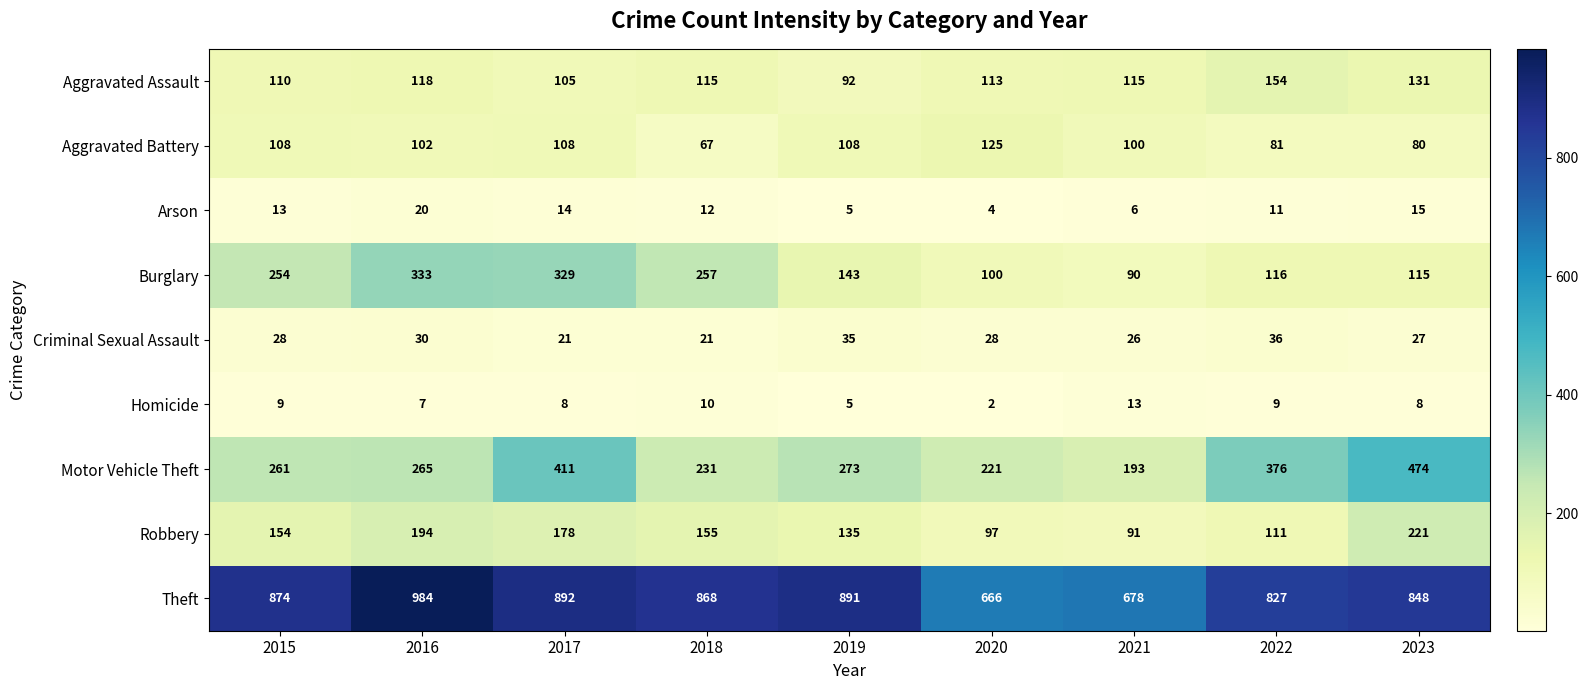

Rank the series by their maximum value, from lowest to highest.

Homicide, Arson, Criminal Sexual Assault, Aggravated Battery, Aggravated Assault, Robbery, Burglary, Motor Vehicle Theft, Theft